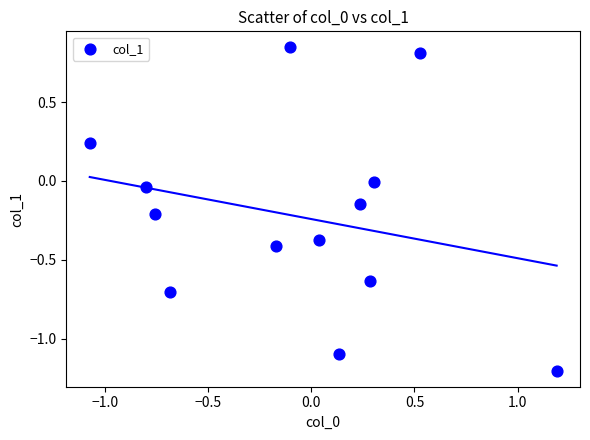

What is the range of Y values (max minus min)?

2.0